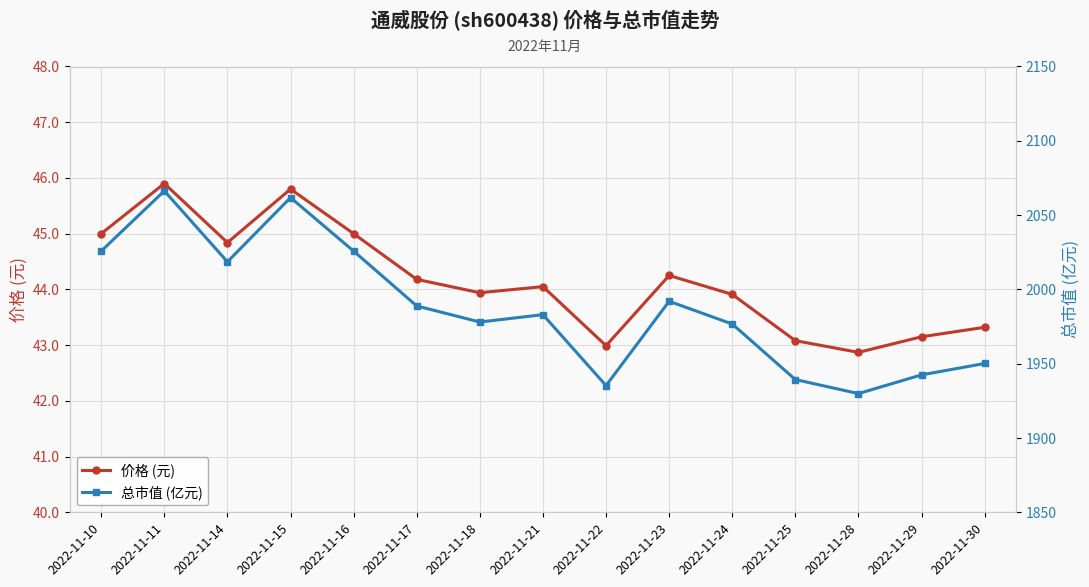

What is the sum of all 总市值 (亿元) values?

29813.9